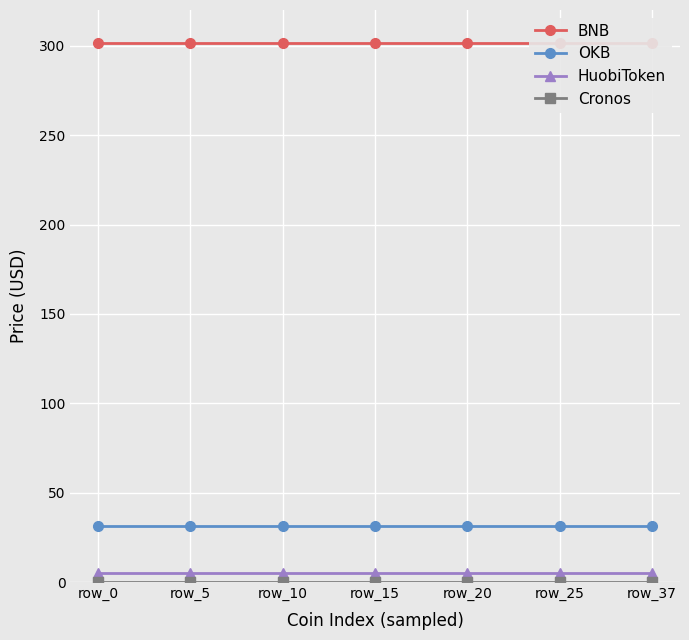

True or false: OKB and BNB cross at least once.

False